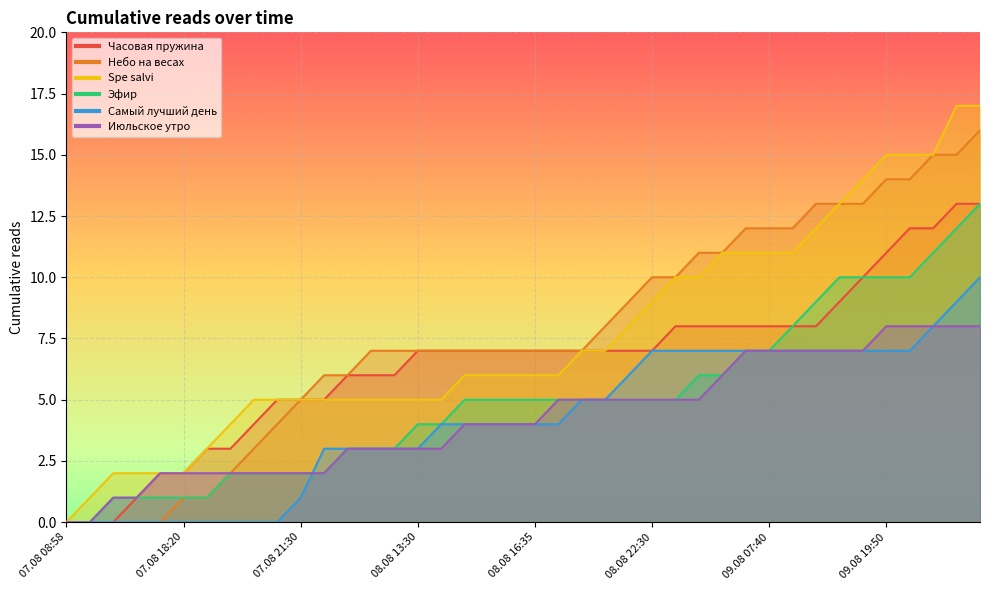

At how many categories does at least one series exceed 14?

5